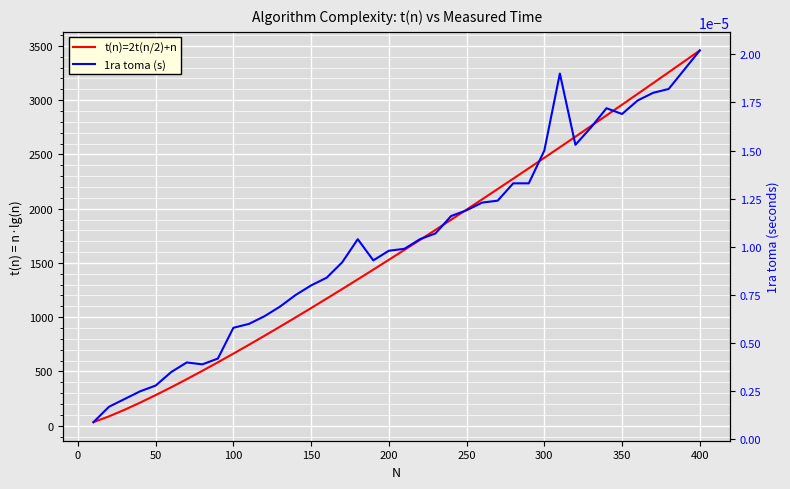

How many lines are shown in the chart?

2